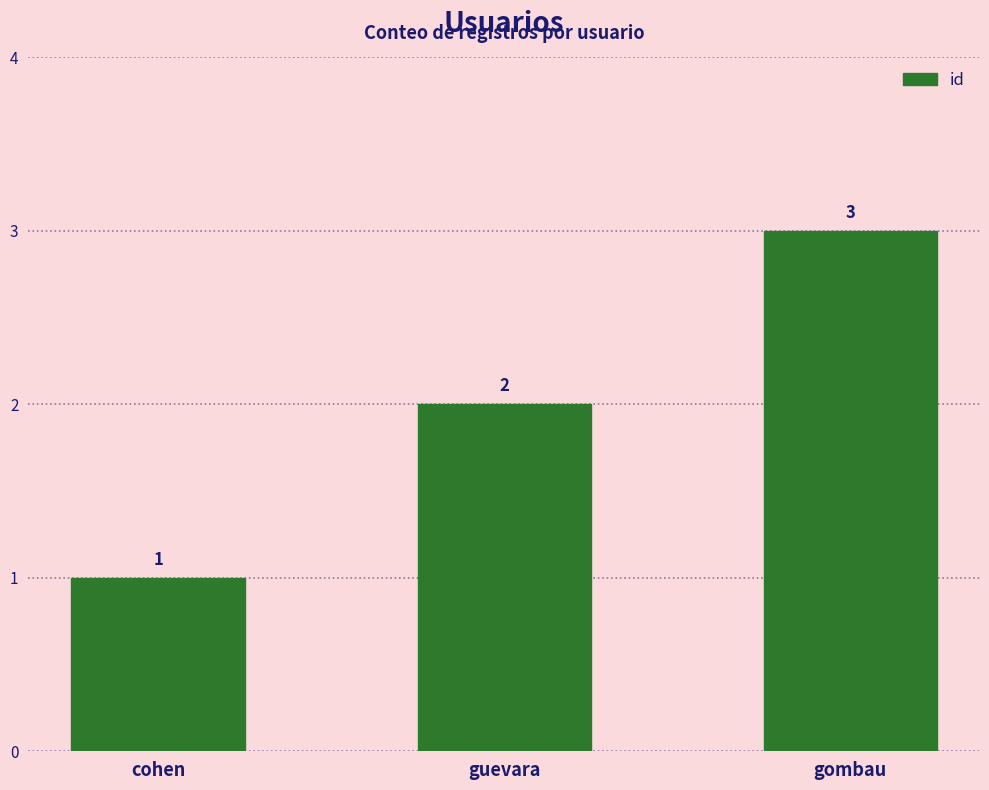

What is the label of the 1st bar from the left?

cohen